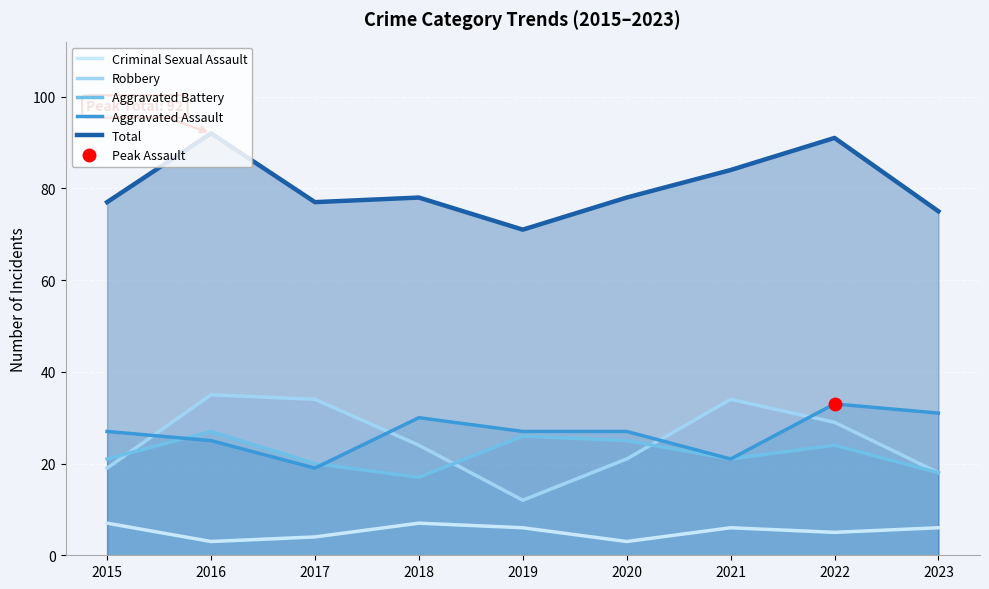

What are all the series names shown in the legend?

Criminal Sexual Assault, Robbery, Aggravated Battery, Aggravated Assault, Total